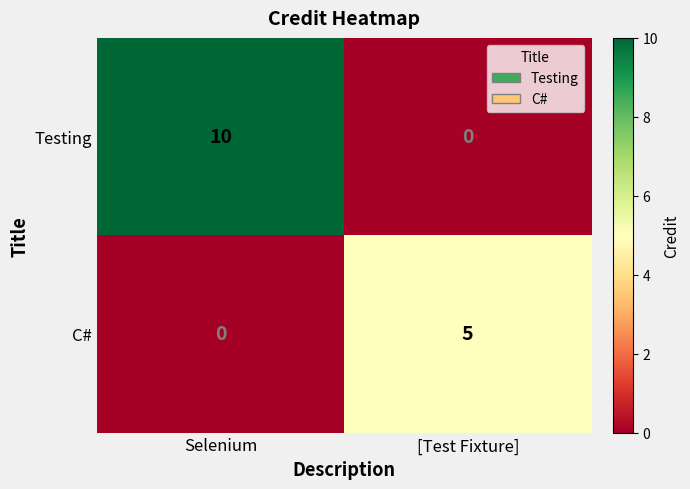

What is the difference between the Testing values at Selenium and [Test Fixture]?

10